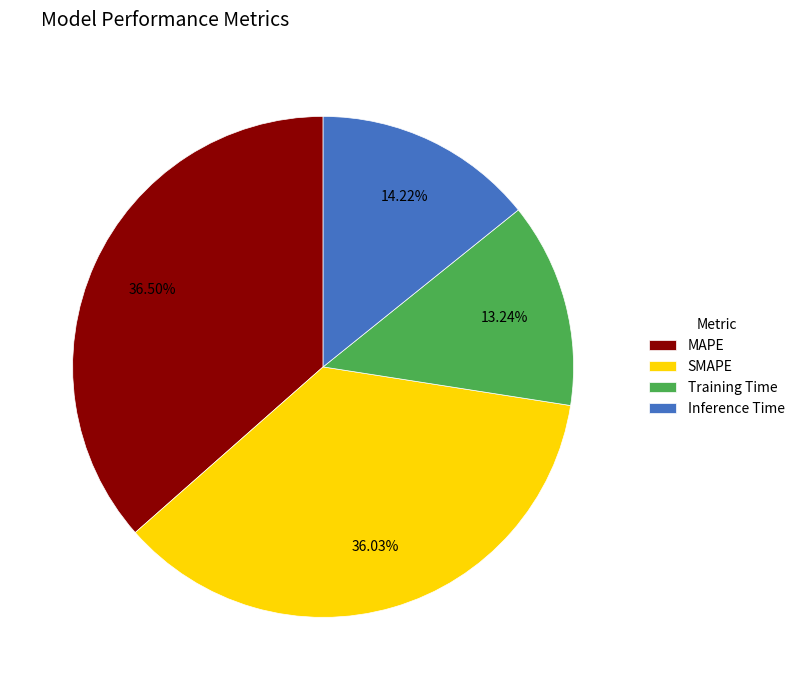

What percentage is the Training Time slice, to the nearest percent?

13%